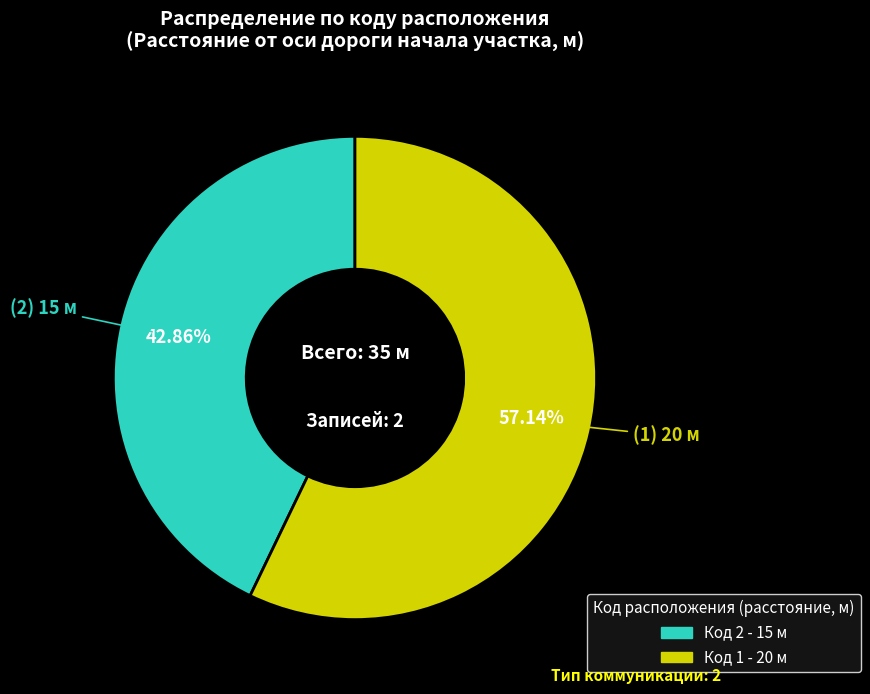

Does any single category account for the majority?

Yes